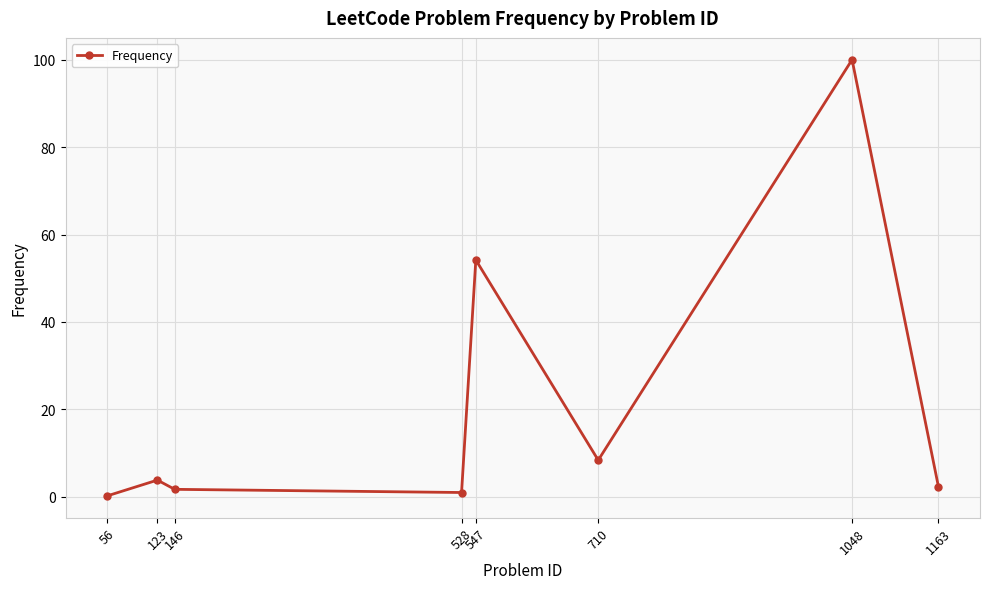

What is the value of the 6th point from the left?

8.4